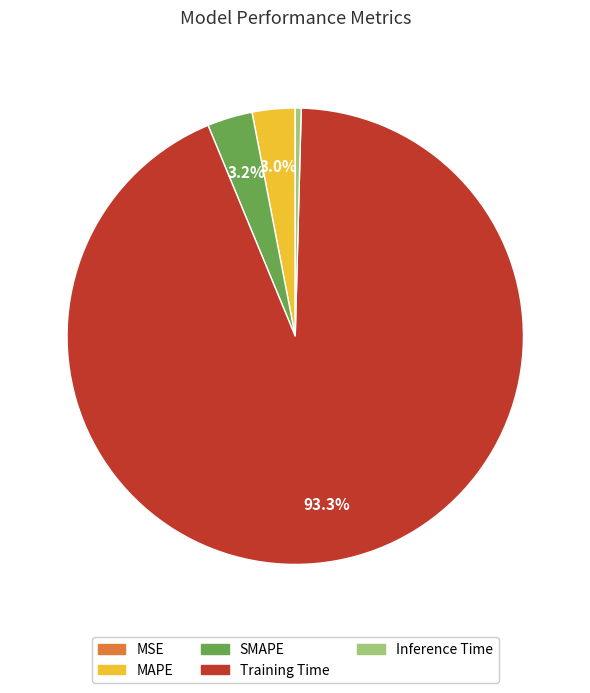

What percentage is NOT represented by MAPE?

97.0%